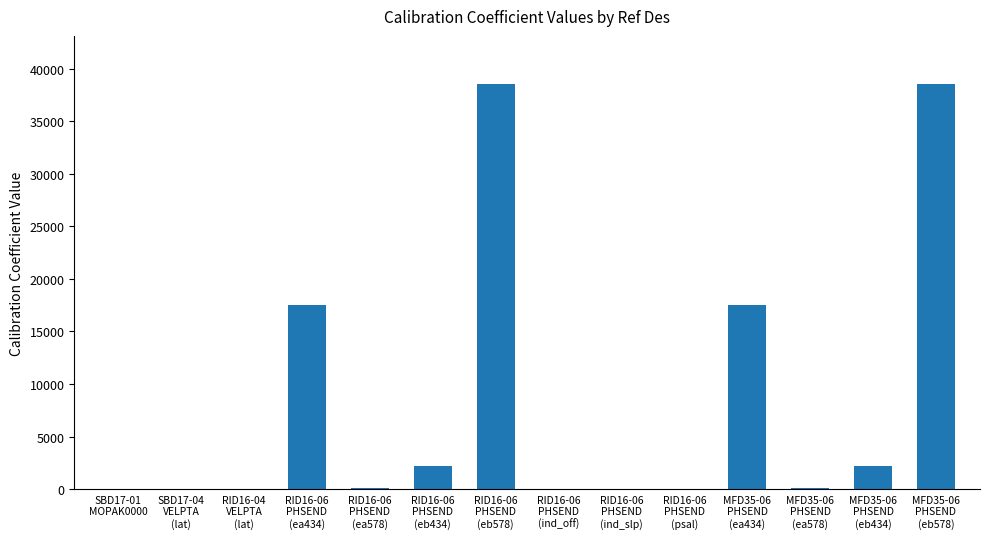

What is the sum of all values?

116855.3